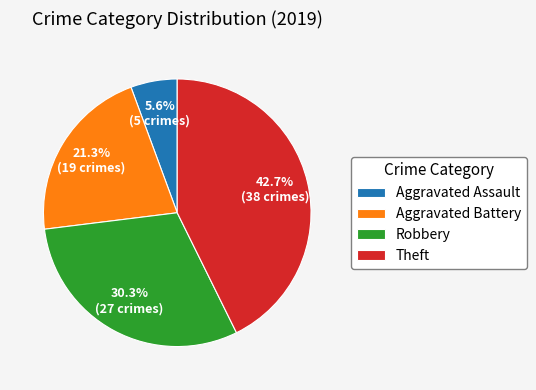

Combined, do Aggravated Assault and Robbery account for over 50%?

No